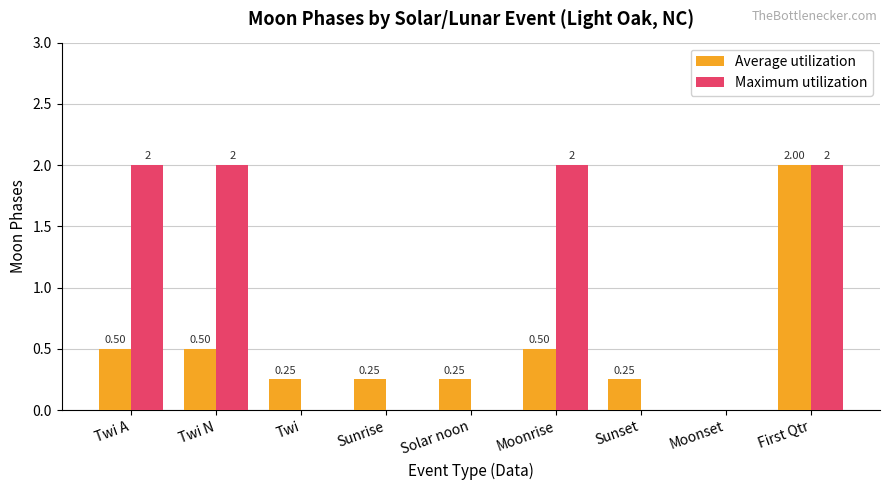

Which series has the largest total across all categories?

Maximum utilization